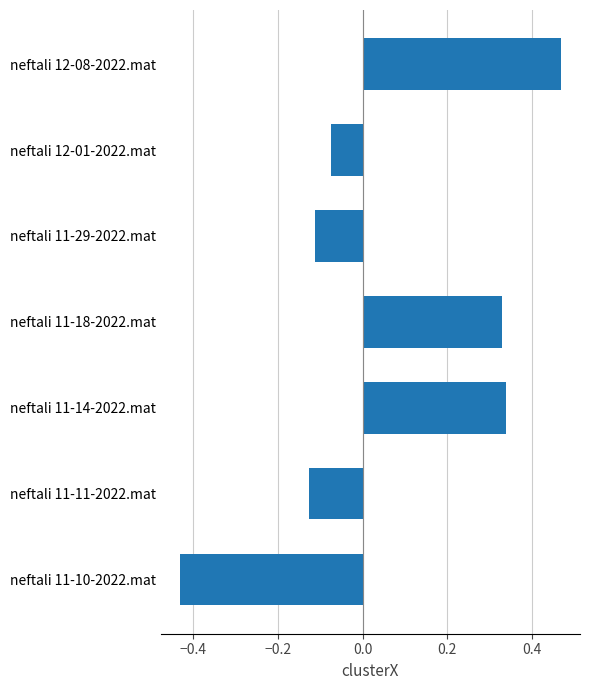

Between neftali 12-08-2022.mat and neftali 11-14-2022.mat, which is larger?

neftali 12-08-2022.mat